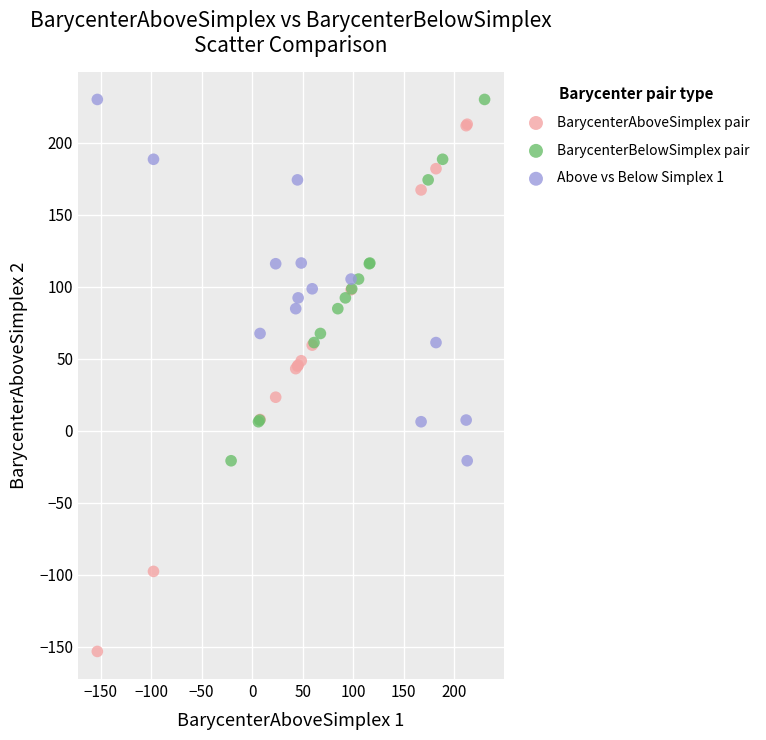

Which series has the largest Y range (max minus min)?

BarycenterAboveSimplex pair